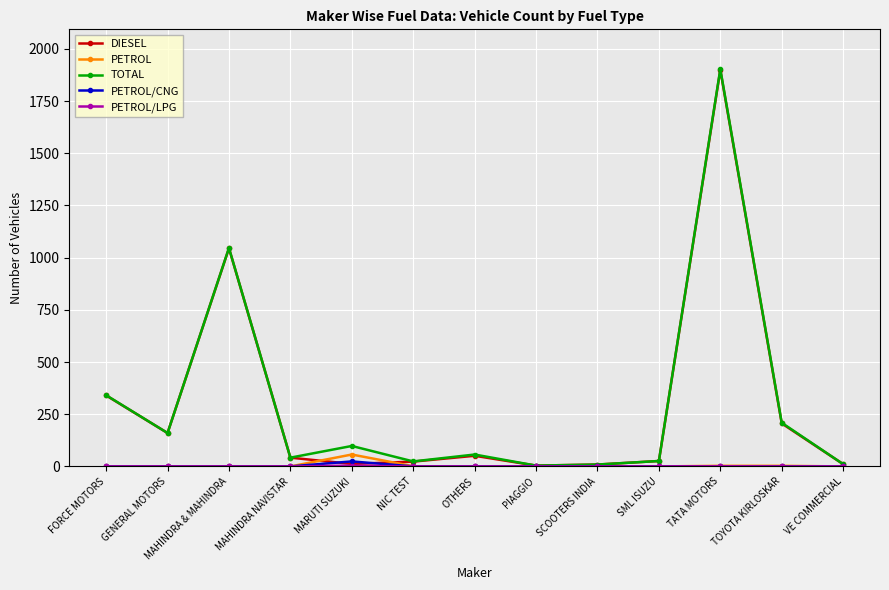

Which category has the highest value in the PETROL series?

MARUTI SUZUKI